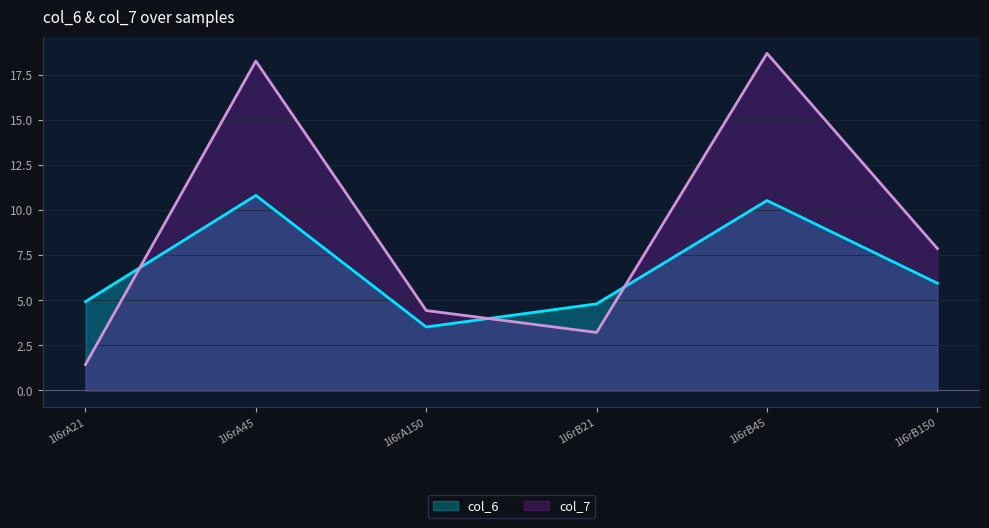

Rank the categories by col_6 value from highest to lowest.

1l6rA45, 1l6rB45, 1l6rB150, 1l6rA21, 1l6rB21, 1l6rA150